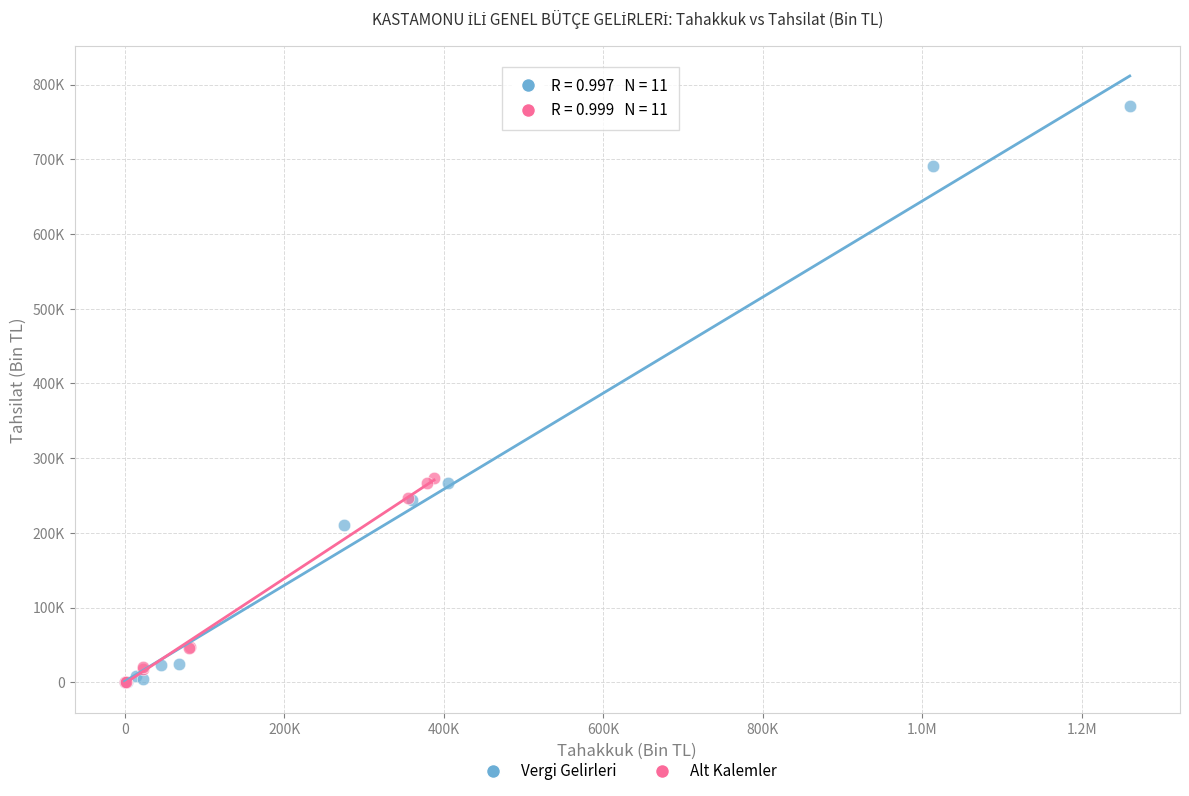

Which series has the widest spread of Y values?

Vergi Gelirleri